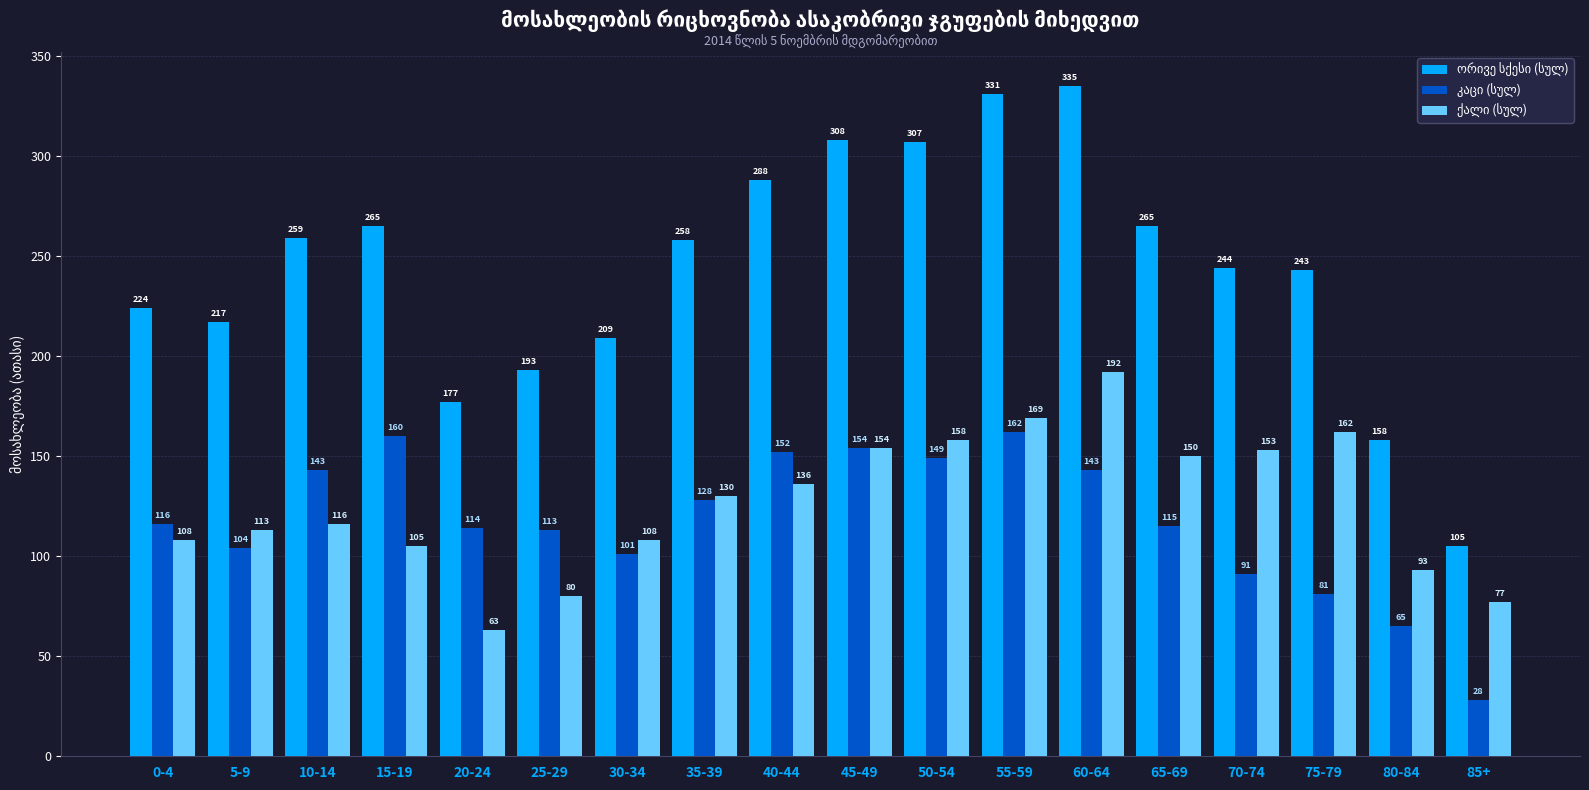

What is the difference between the highest and lowest values at 30-34?

108